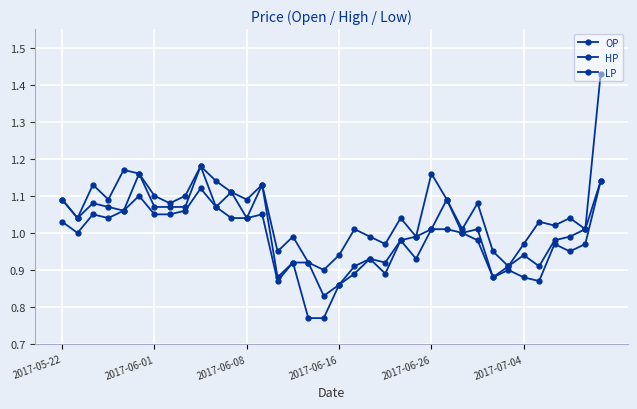

Does the chart have visible grid lines?

Yes